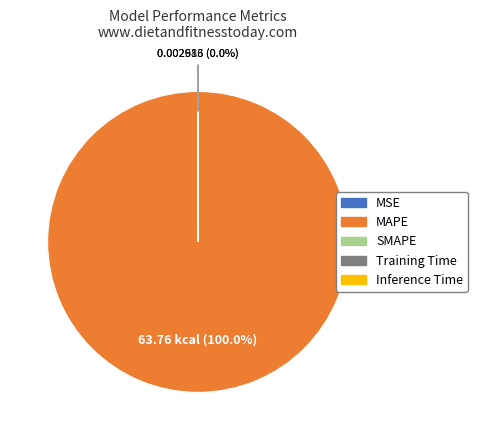

What is the smallest slice in the pie chart?

SMAPE